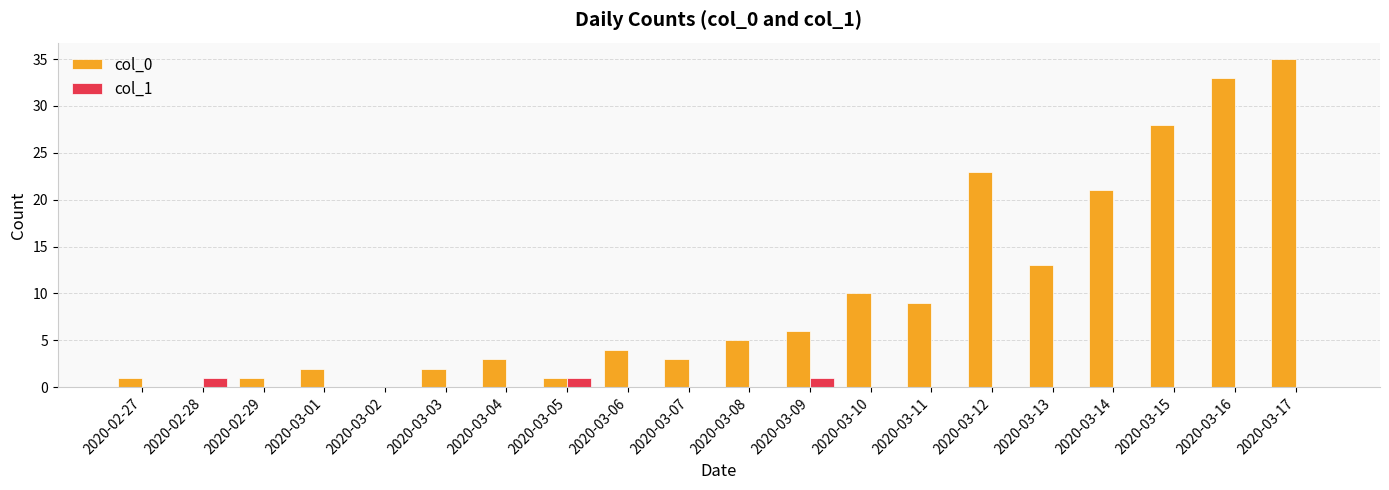

Are the bars horizontal?

No